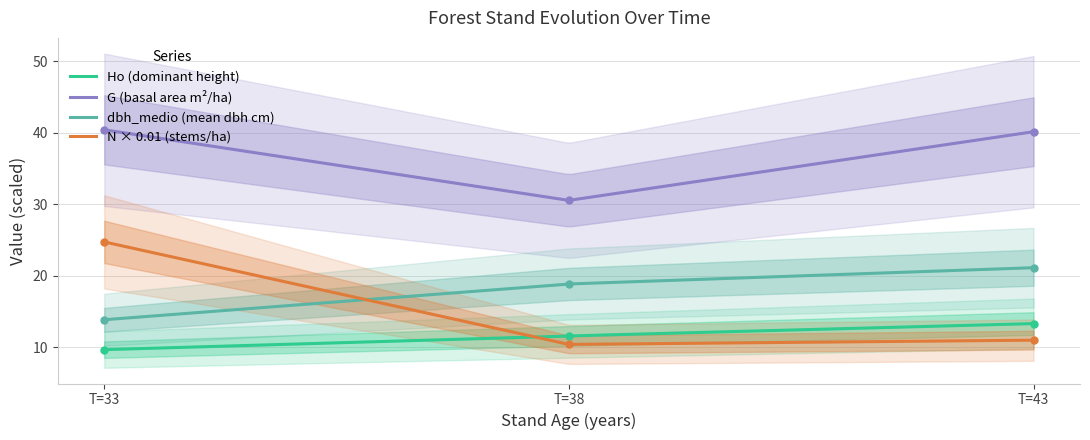

What is the sum of the Ho values at T=38 and T=33?

21.2